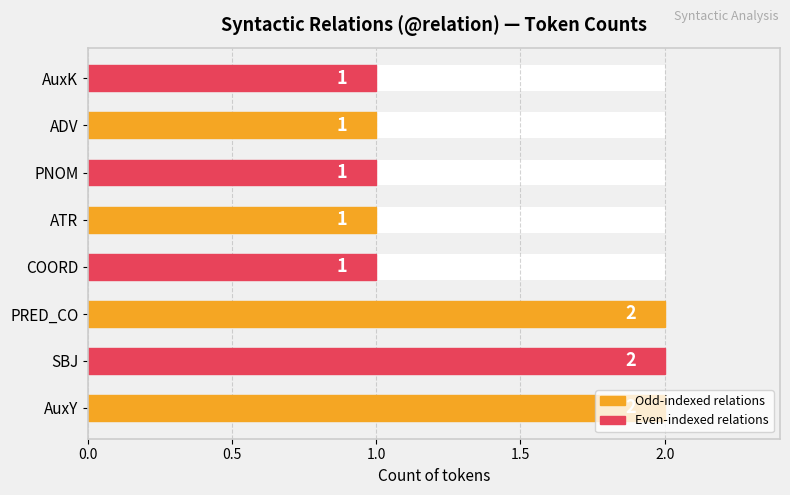

True or false: the data shows 3 at SBJ.

False